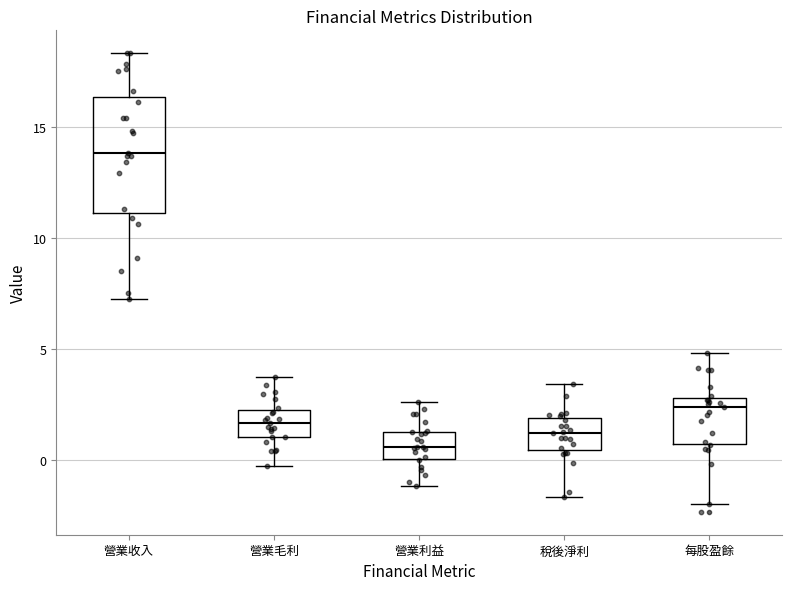

Where does the lower whisker of the box for 營業利益 end on the y-axis? The values are not printed on the chart, so give them approximately, as read against the axis.

-1.0